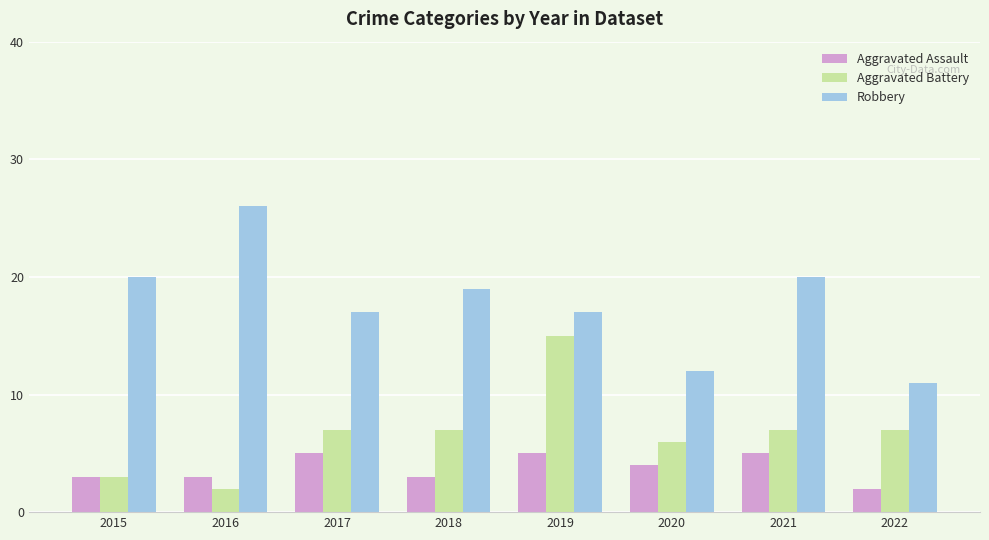

What is the average value of the Aggravated Assault series?

4